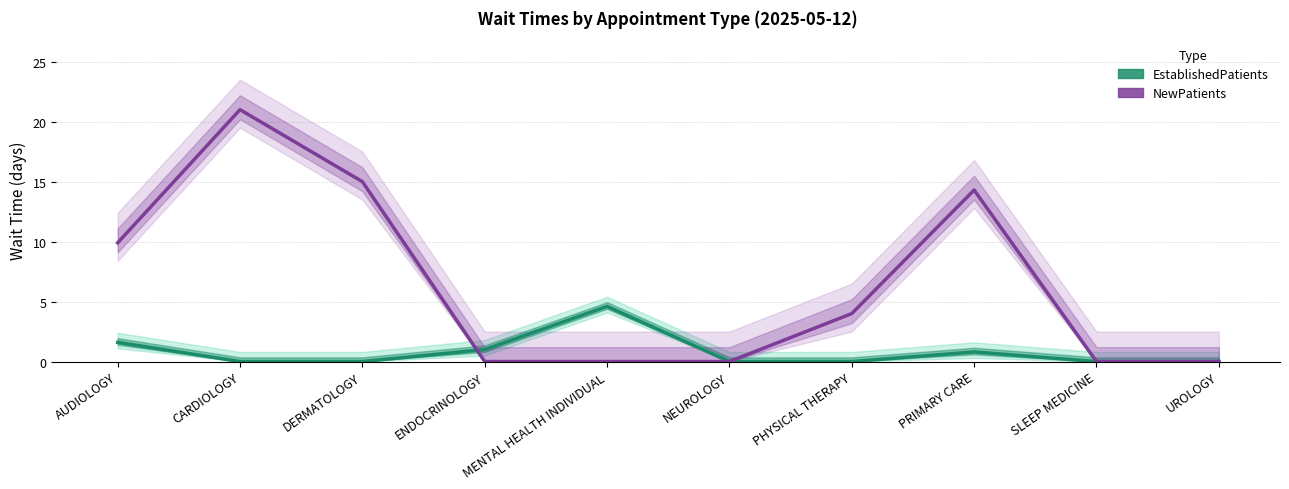

How many values in EstablishedPatients are above zero?

4